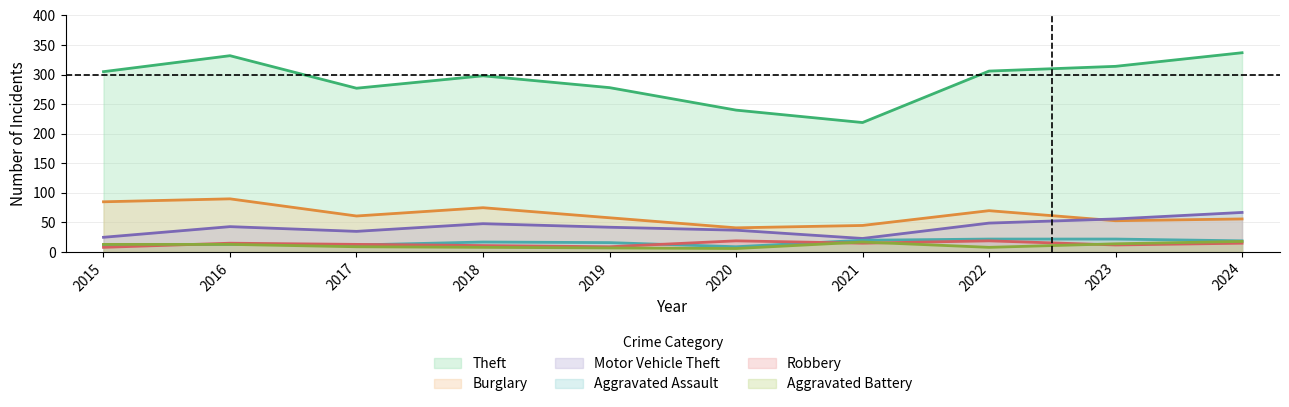

How many interior local valleys does the Motor Vehicle Theft series have?

2